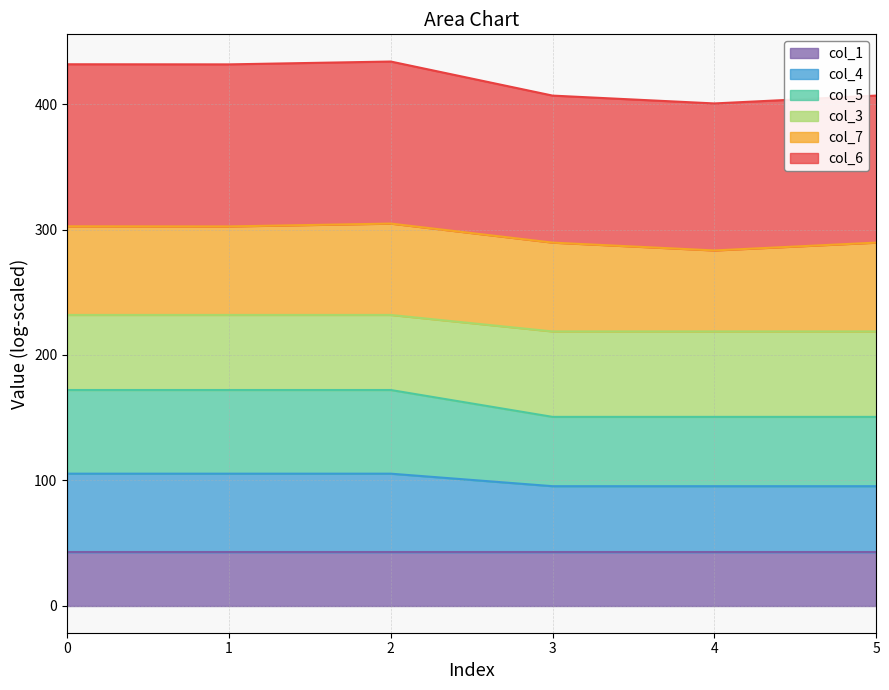

Does the chart have visible grid lines?

Yes